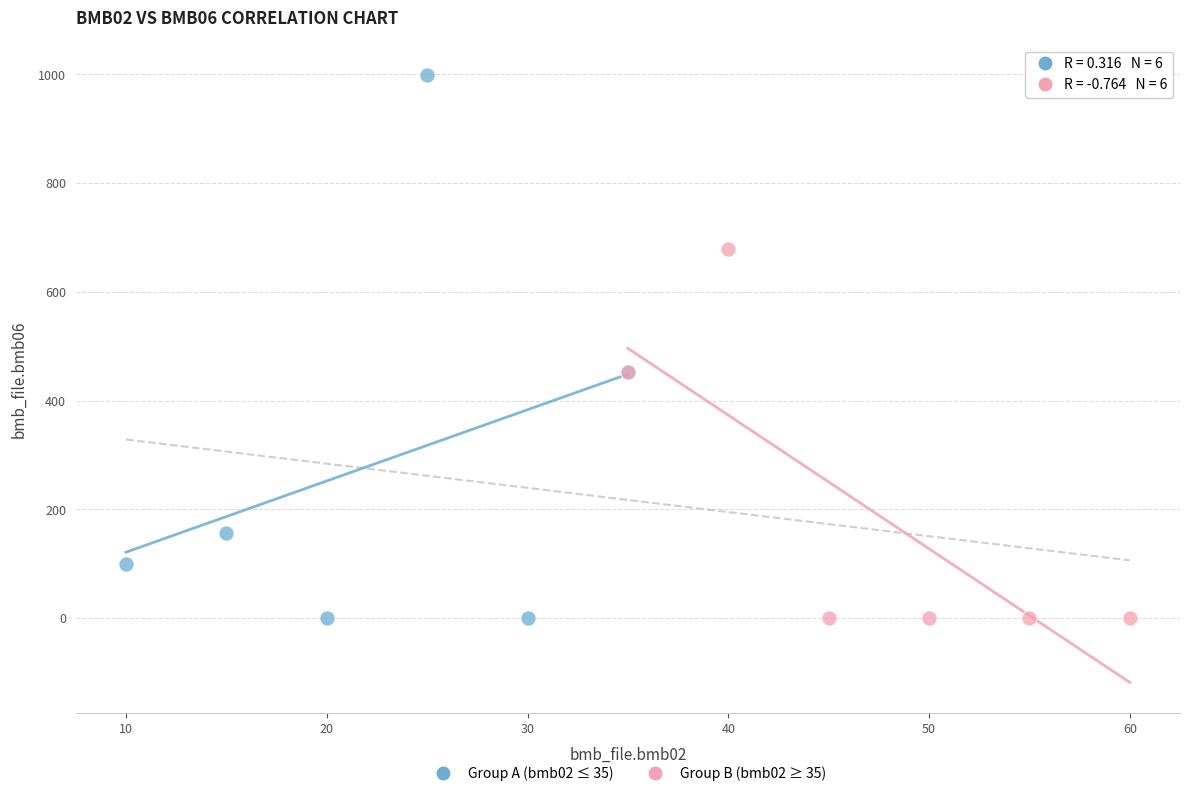

Which series has the widest spread of Y values?

Group A (bmb02 ≤ 35)